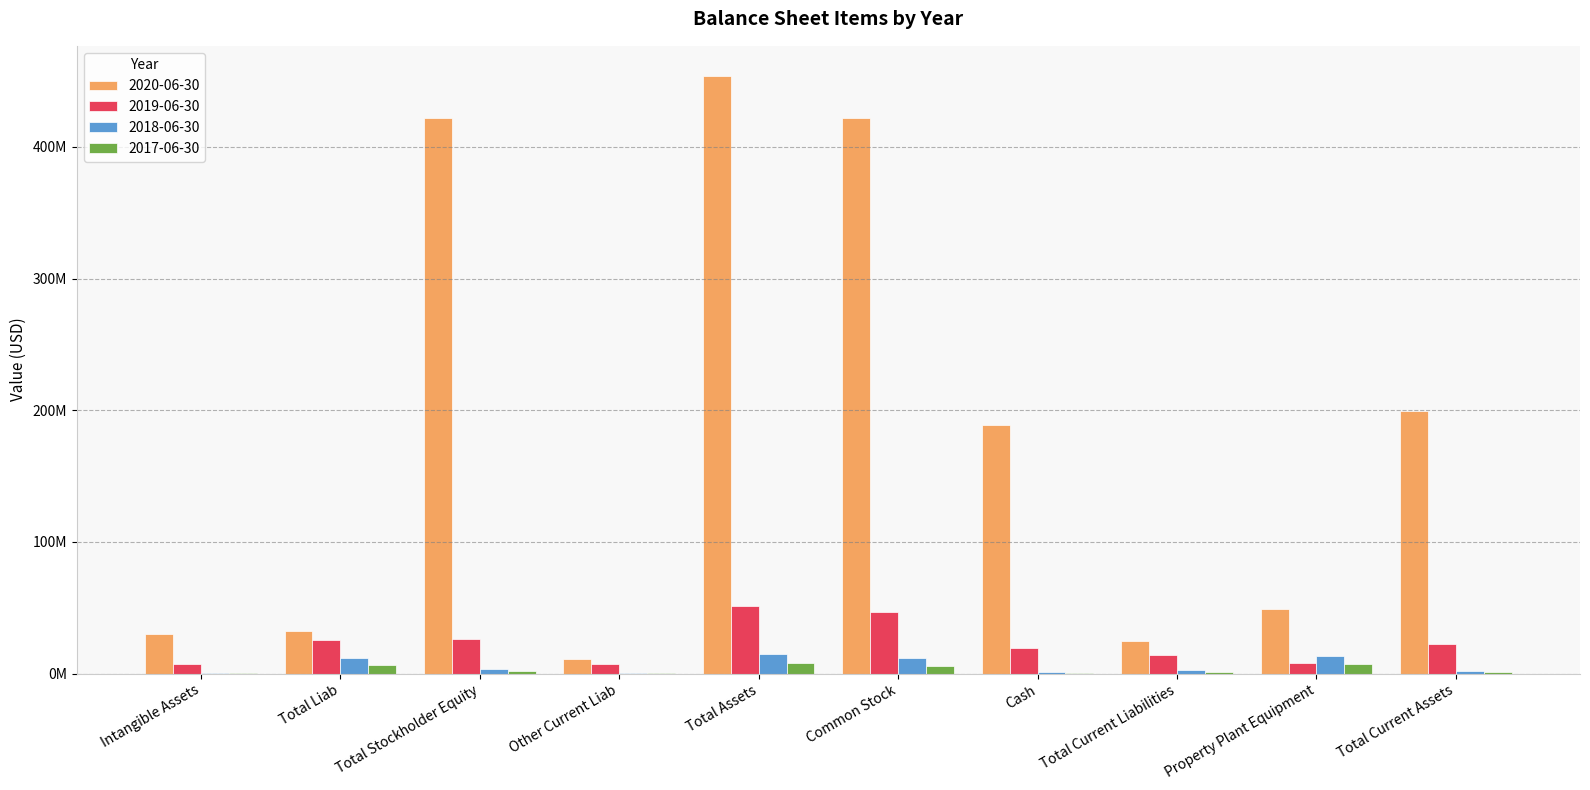

Which series has the largest total across all categories?

2020-06-30